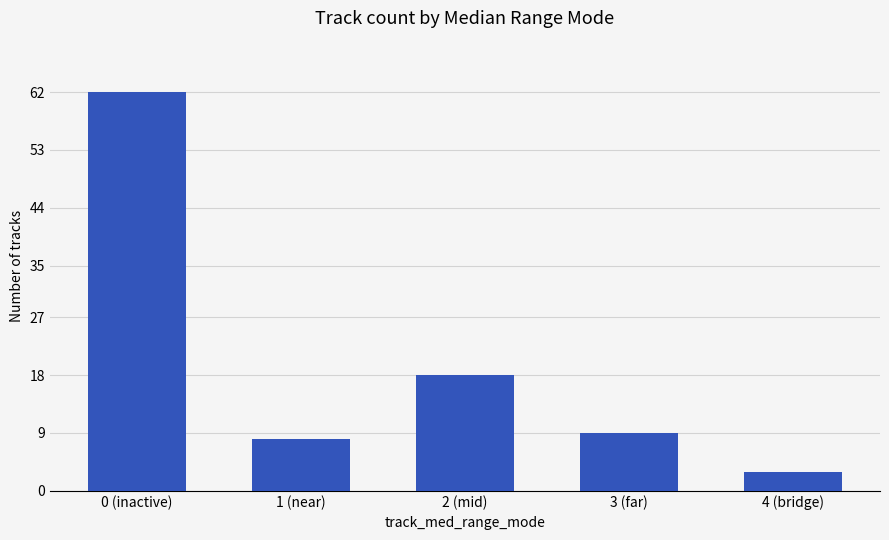

Read the value at 0 (inactive), to the nearest 10.

60